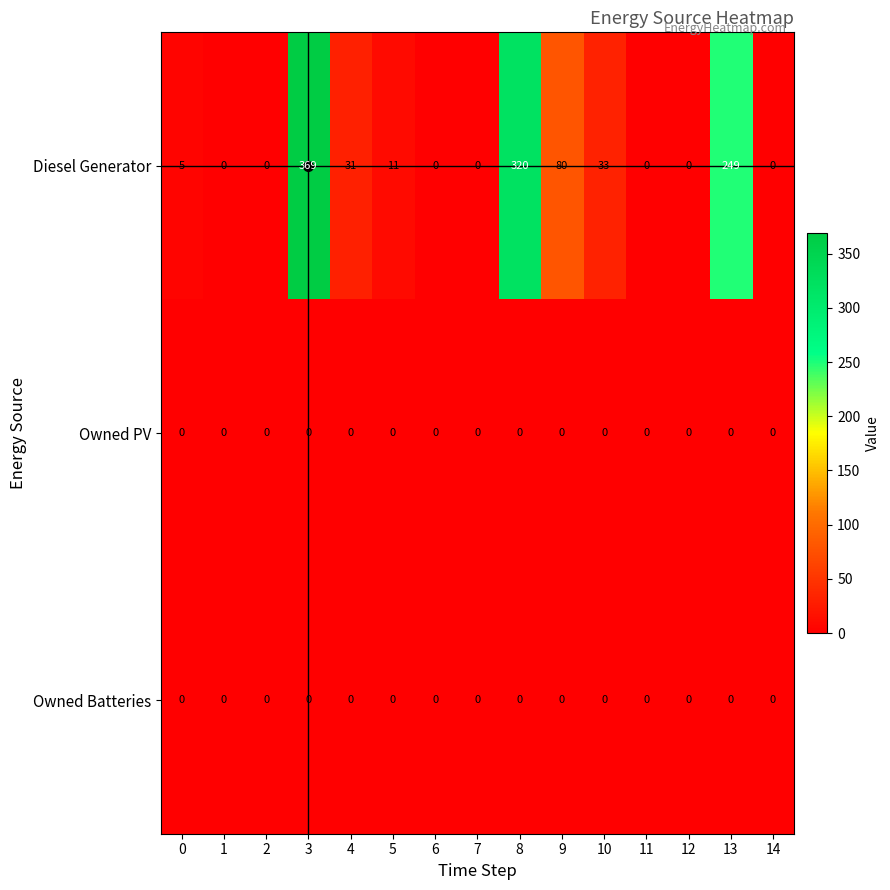

Between 5 and 12, which series saw the biggest shift?

Diesel Generator